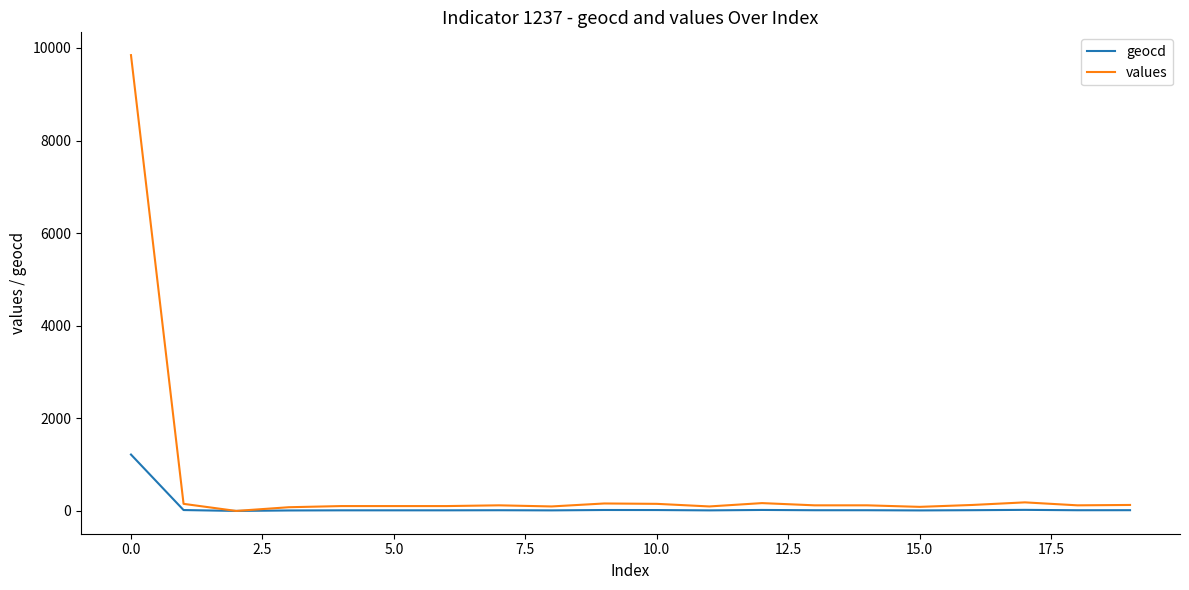

Which series has the widest spread of values?

values